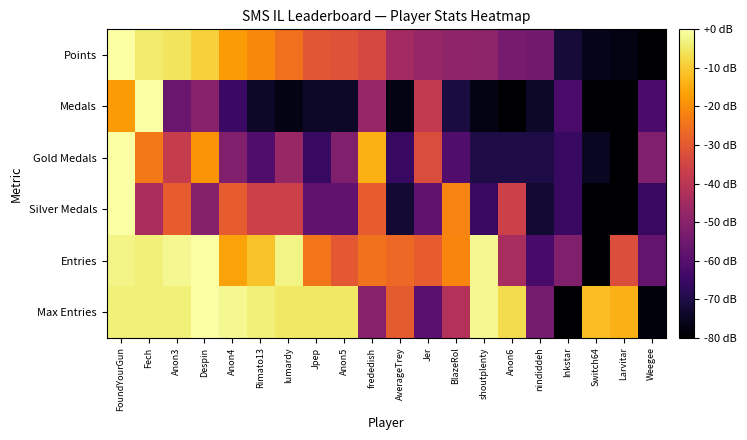

How many series are shown in this chart?

6